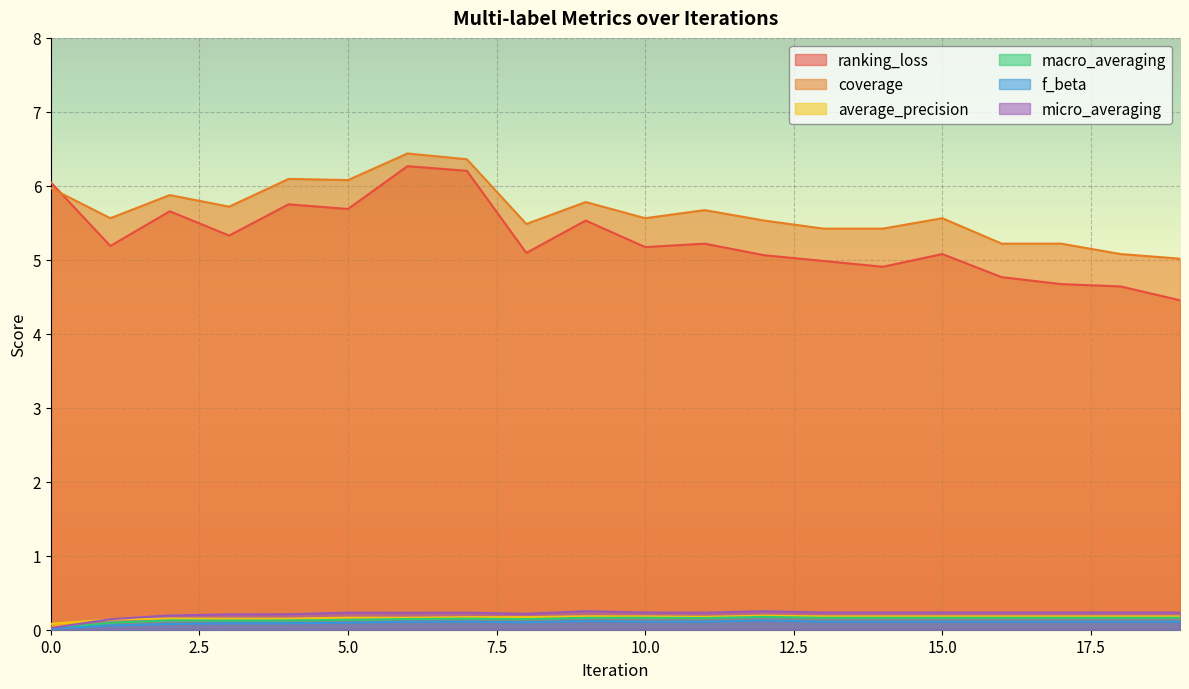

What value does the f_beta series have at 1?

0.1